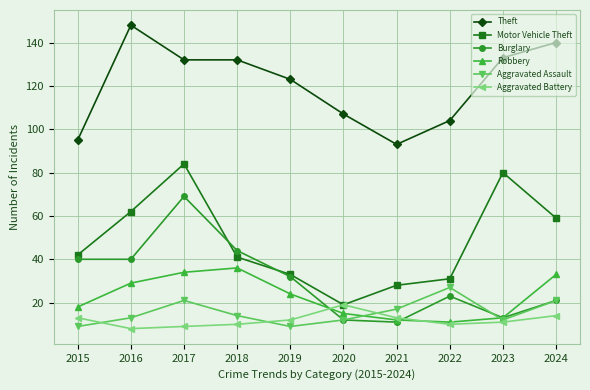

Where do Burglary and Aggravated Battery first cross each other?

2019 and 2020